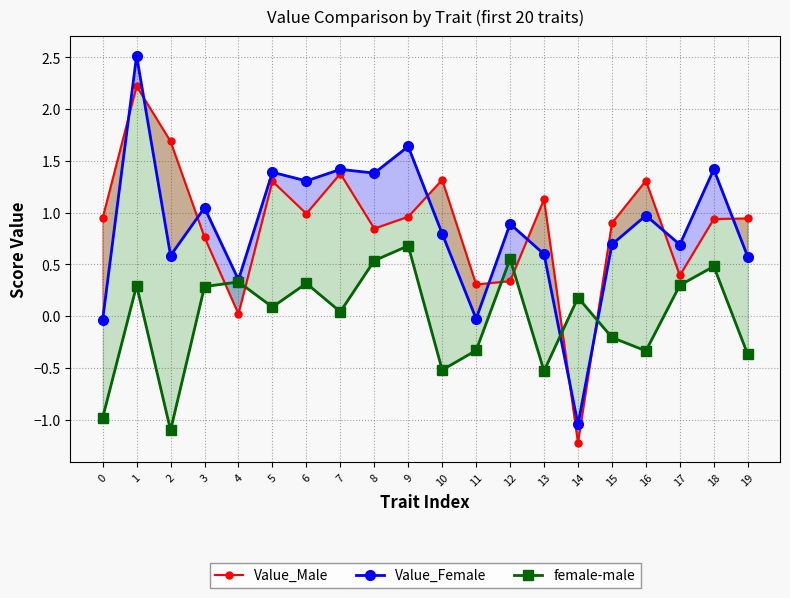

What is the greatest value displayed?

2.5